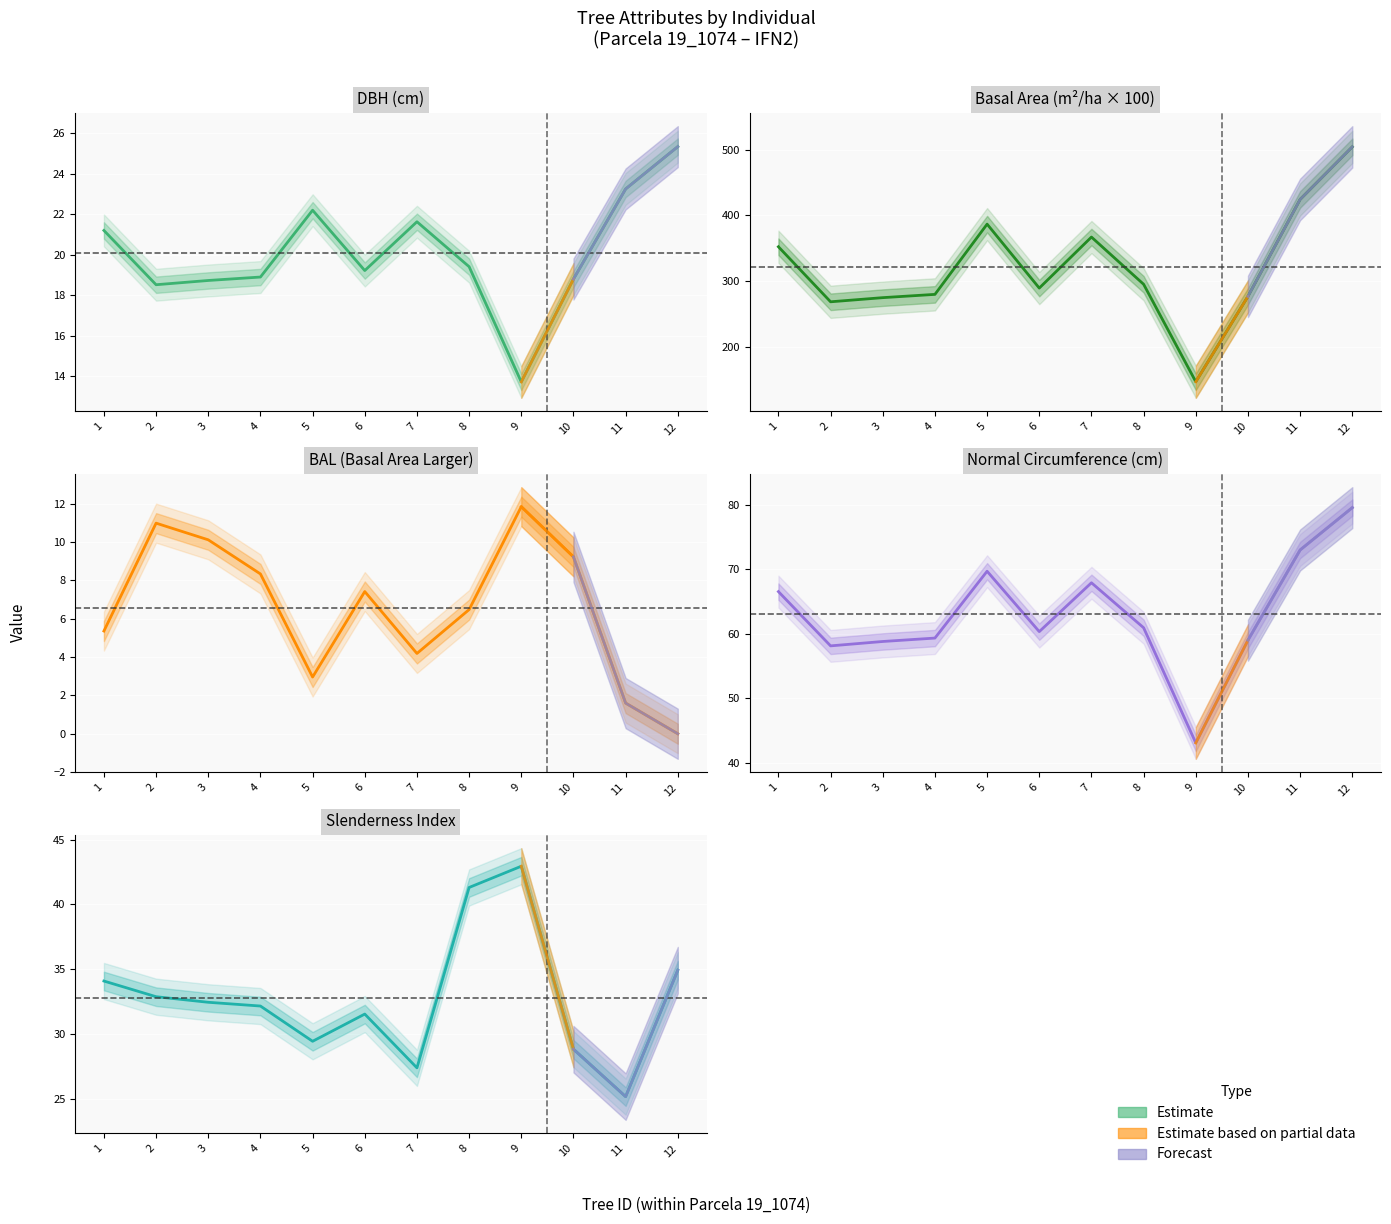

True or false: g has a value of 858.8 at 12.

False